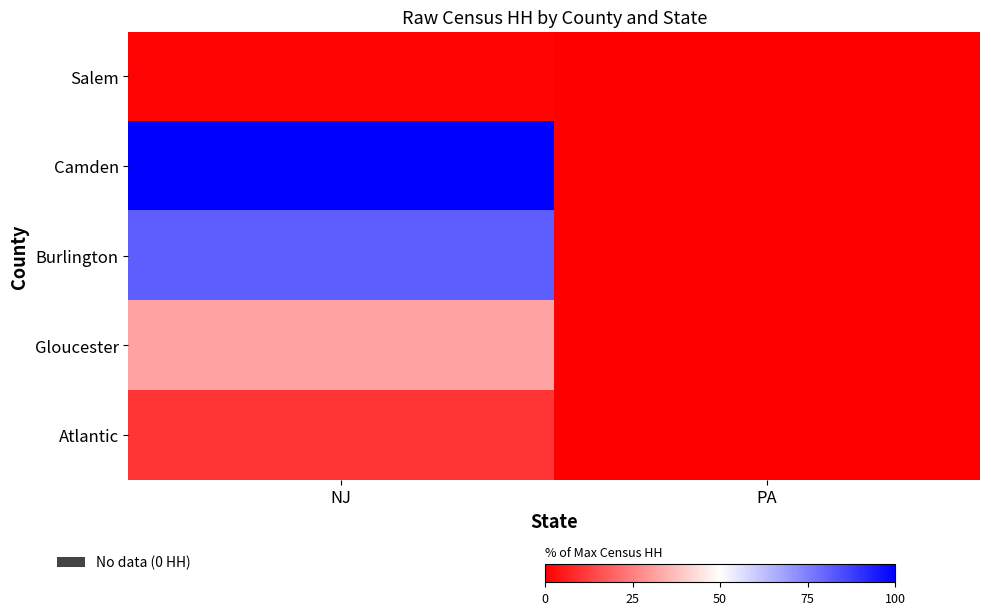

Which series changed the most between NJ and PA?

Camden